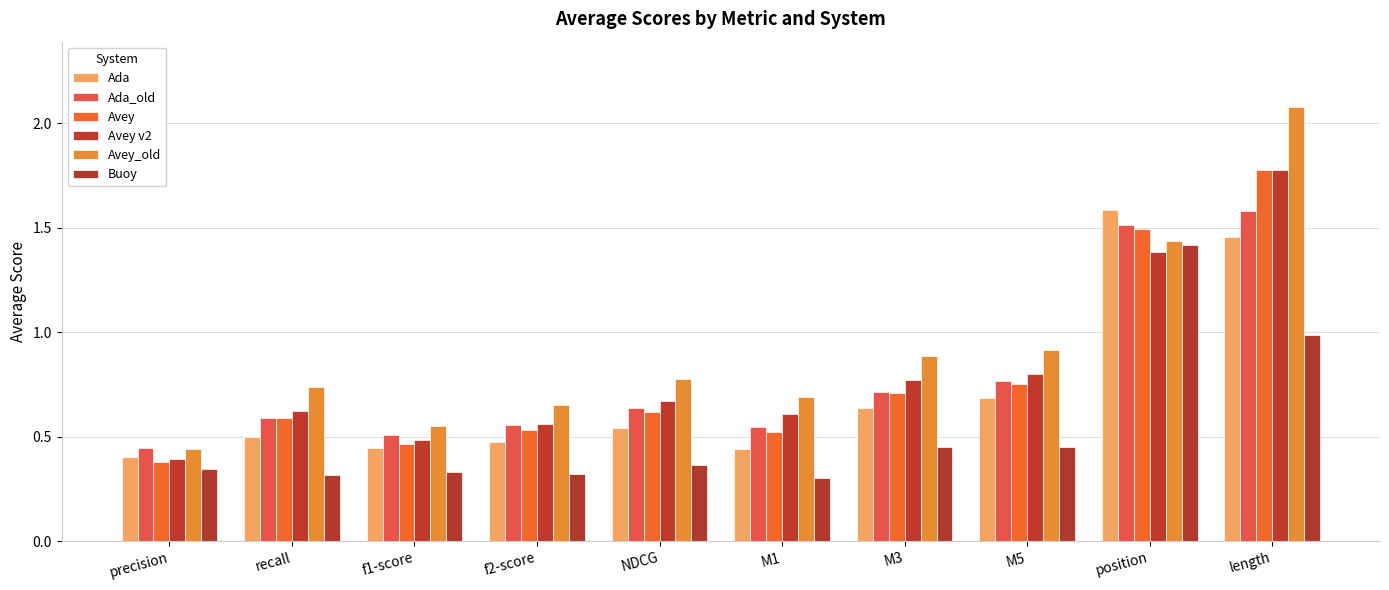

Reading right to left, transcribe all the data shown in this chart.

Ada: length=1.5	position=1.6	M5=0.7	M3=0.6	M1=0.4	NDCG=0.5	f2-score=0.5	f1-score=0.4	recall=0.5	precision=0.4
Ada_old: length=1.6	position=1.5	M5=0.8	M3=0.7	M1=0.5	NDCG=0.6	f2-score=0.6	f1-score=0.5	recall=0.6	precision=0.4
Avey: length=1.8	position=1.5	M5=0.8	M3=0.7	M1=0.5	NDCG=0.6	f2-score=0.5	f1-score=0.5	recall=0.6	precision=0.4
Avey v2: length=1.8	position=1.4	M5=0.8	M3=0.8	M1=0.6	NDCG=0.7	f2-score=0.6	f1-score=0.5	recall=0.6	precision=0.4
Avey_old: length=2.1	position=1.4	M5=0.9	M3=0.9	M1=0.7	NDCG=0.8	f2-score=0.7	f1-score=0.6	recall=0.7	precision=0.4
Buoy: length=1.0	position=1.4	M5=0.5	M3=0.4	M1=0.3	NDCG=0.4	f2-score=0.3	f1-score=0.3	recall=0.3	precision=0.3